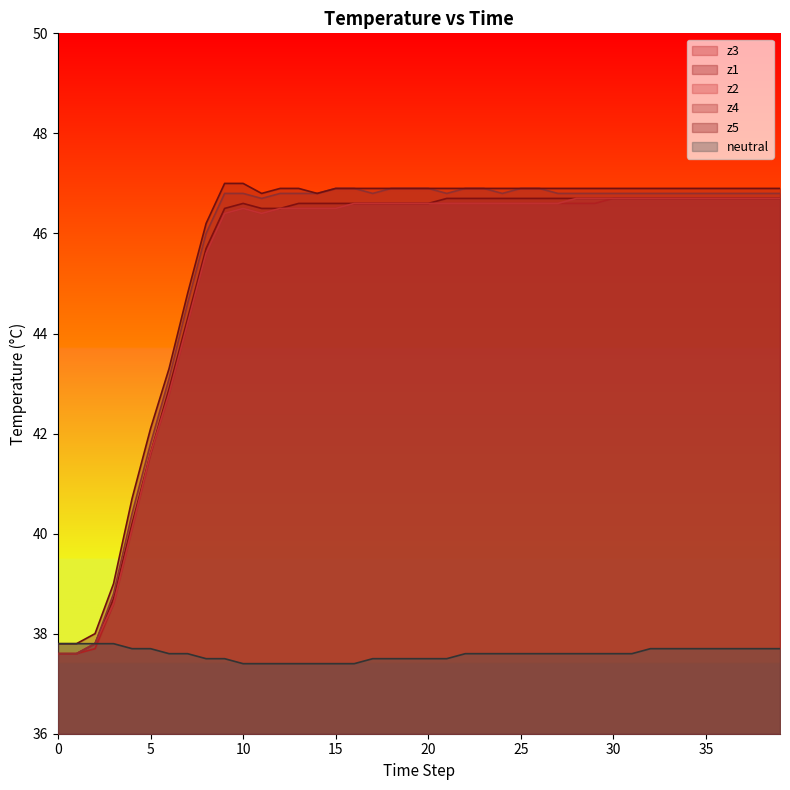

What is the difference between the maximum and minimum values in the z3 series?

9.1